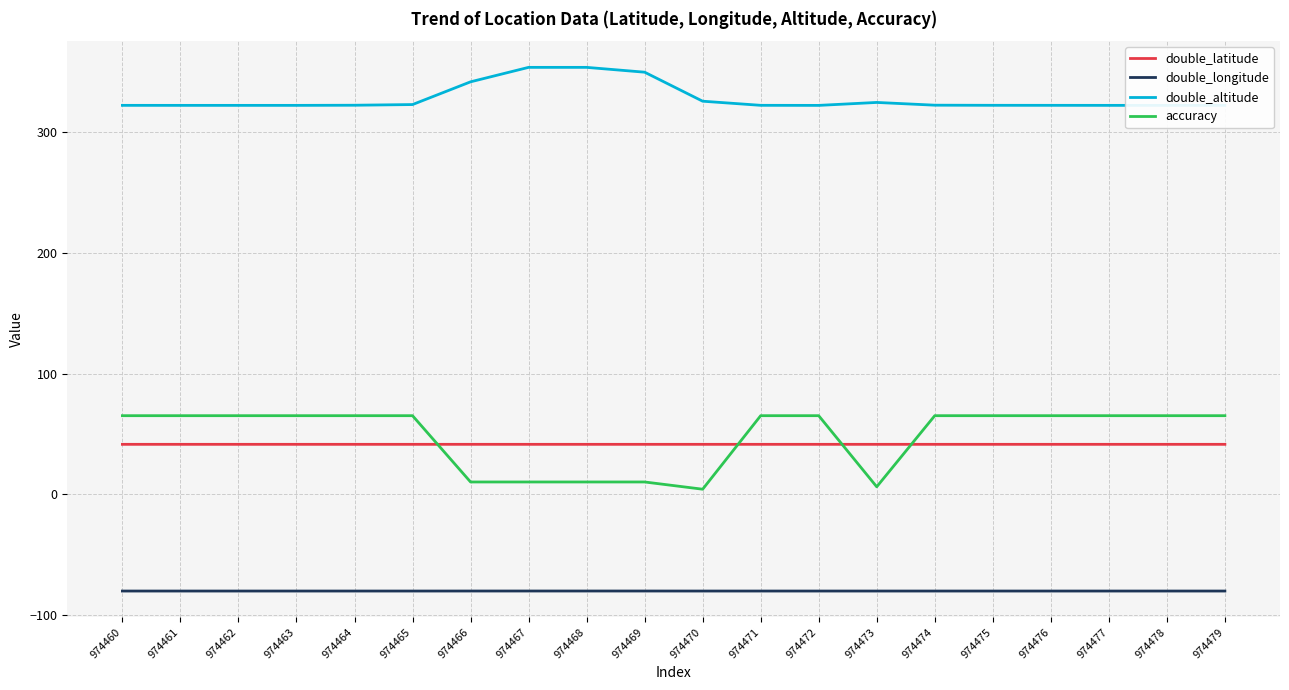

What is the difference between the maximum and minimum values in the accuracy series?

61.0